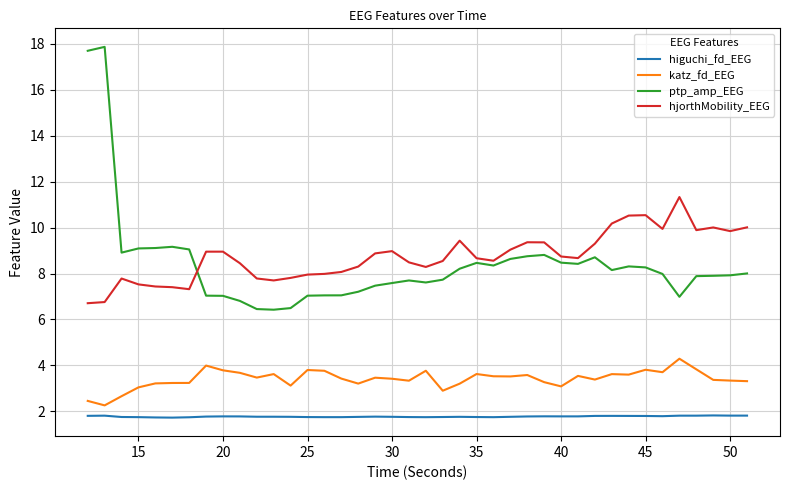

What is the minimum value shown in the chart?

1.7